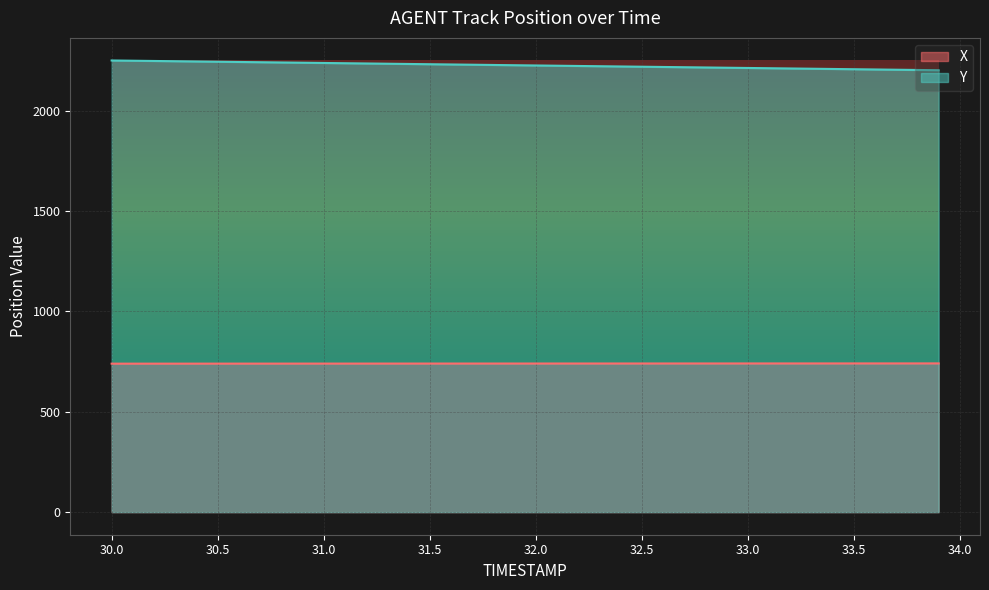

What position from the left is 32.4?

25